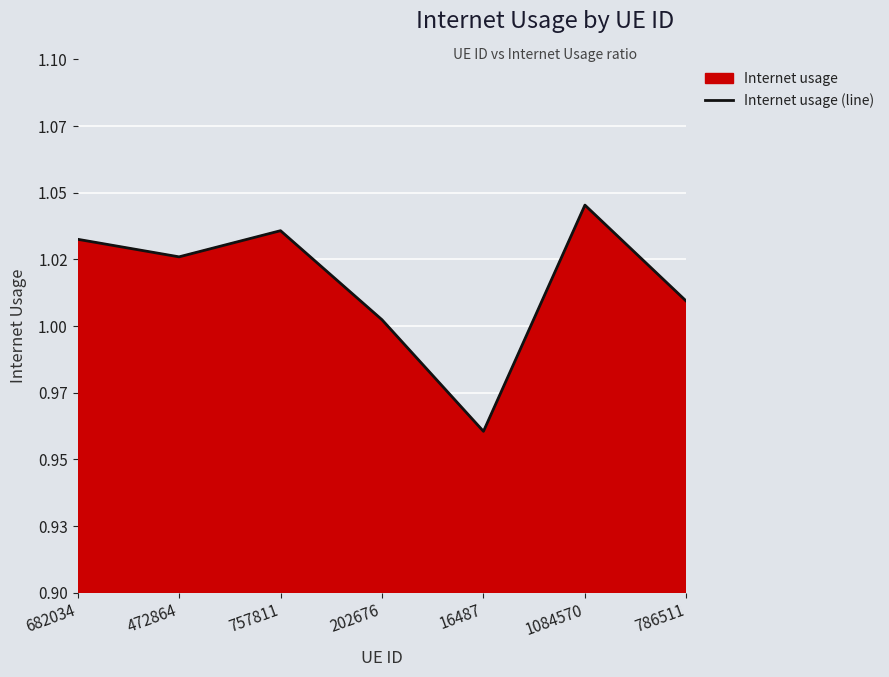

At which label does the data first exceed 1?

682034